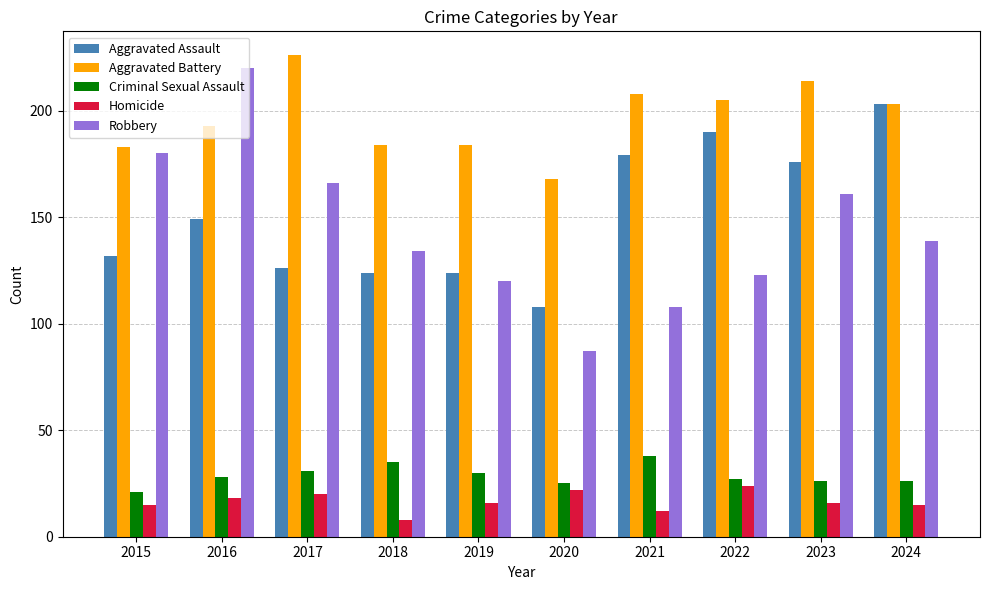

At which label is Aggravated Battery closest to 197?

2016